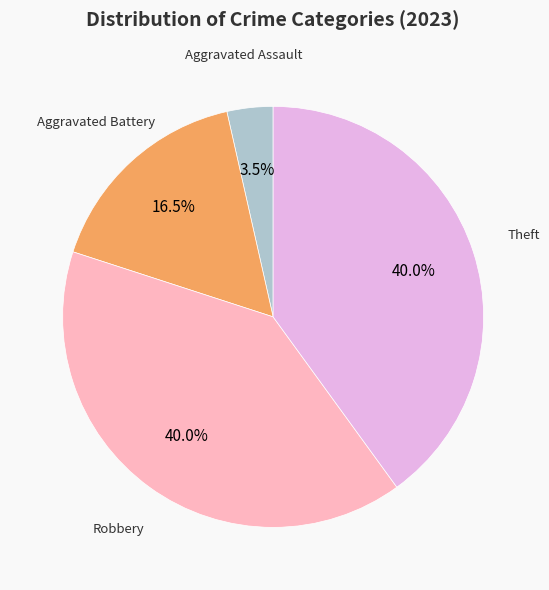

Does any single category account for the majority?

No